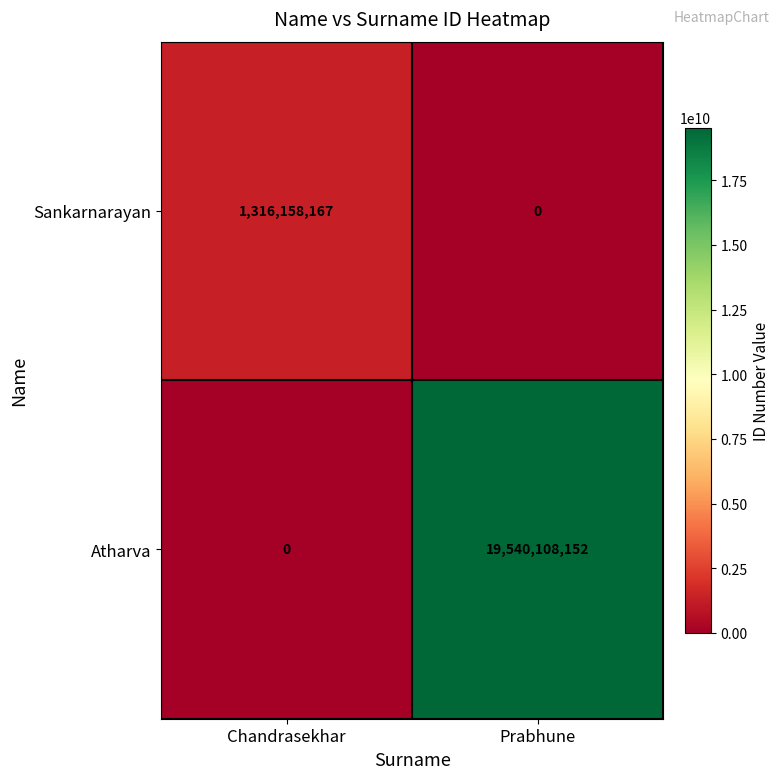

Which category has the highest value in the Atharva series?

Prabhune